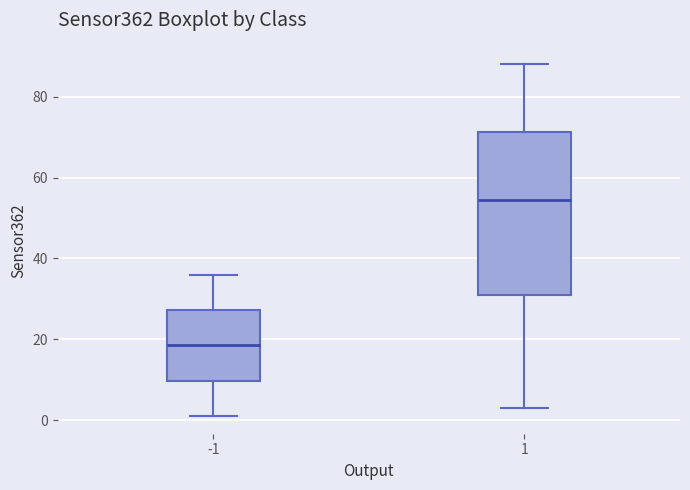

Which box is the tallest, from its lower edge to its upper edge?

1